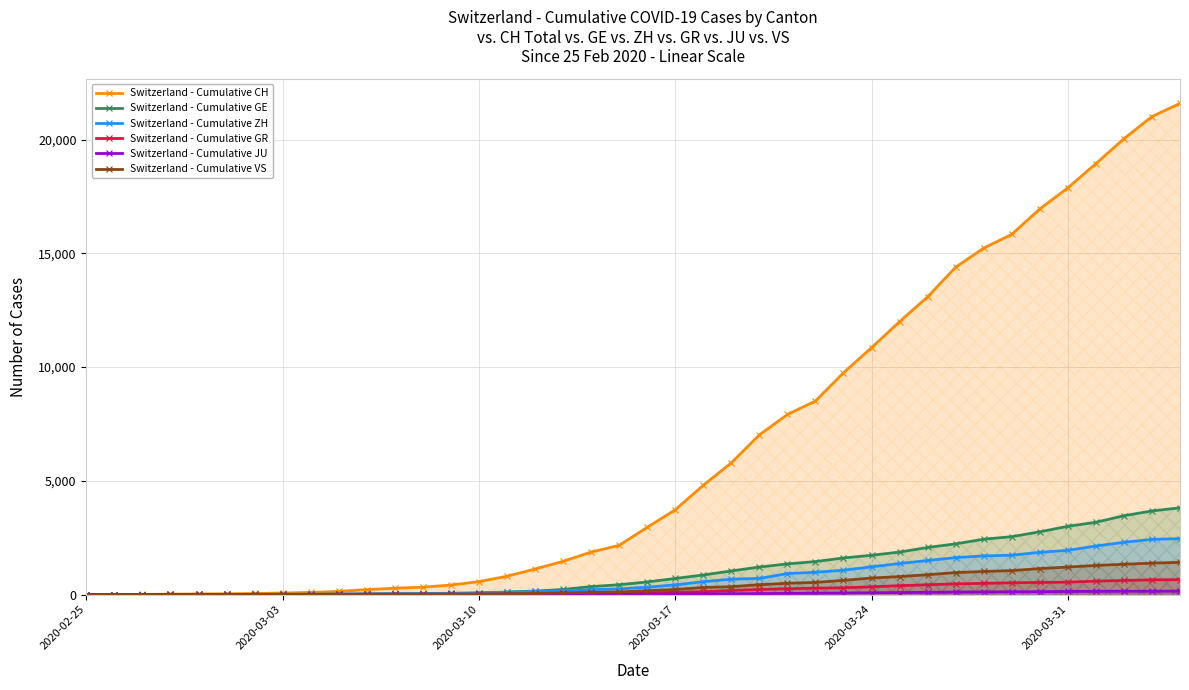

Which series has the largest range (max minus min)?

Switzerland - Cumulative CH